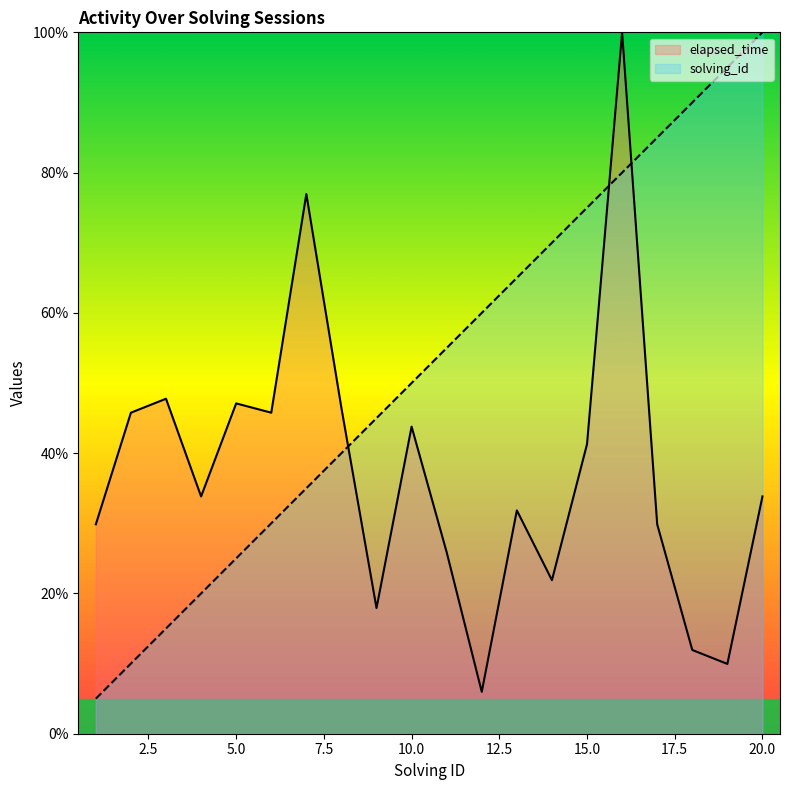

Rank the series at 1 from lowest to highest value.

solving_id, elapsed_time